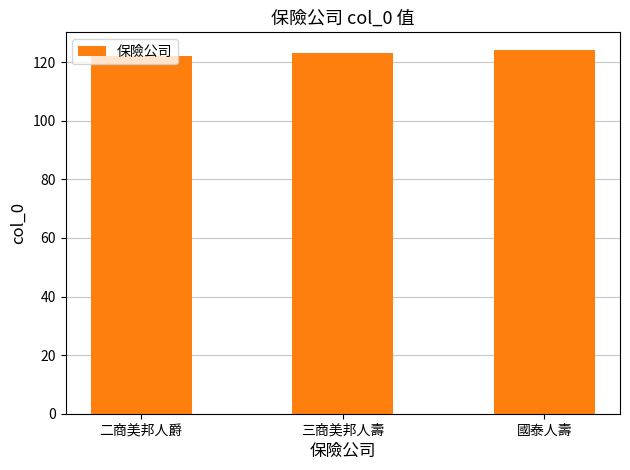

What is the sum of all values?

369